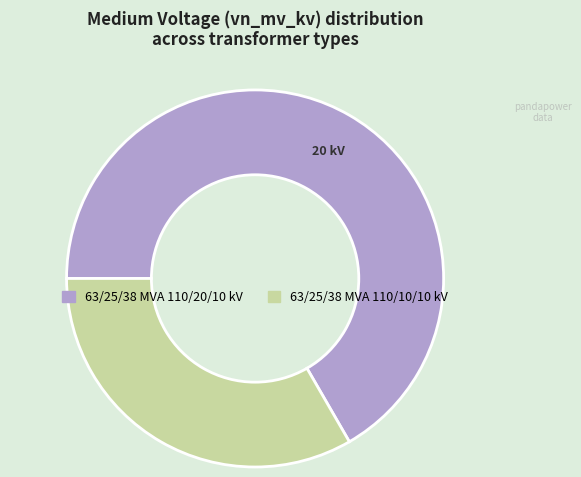

What is the largest slice in the pie chart?

63/25/38 MVA 110/20/10 kV